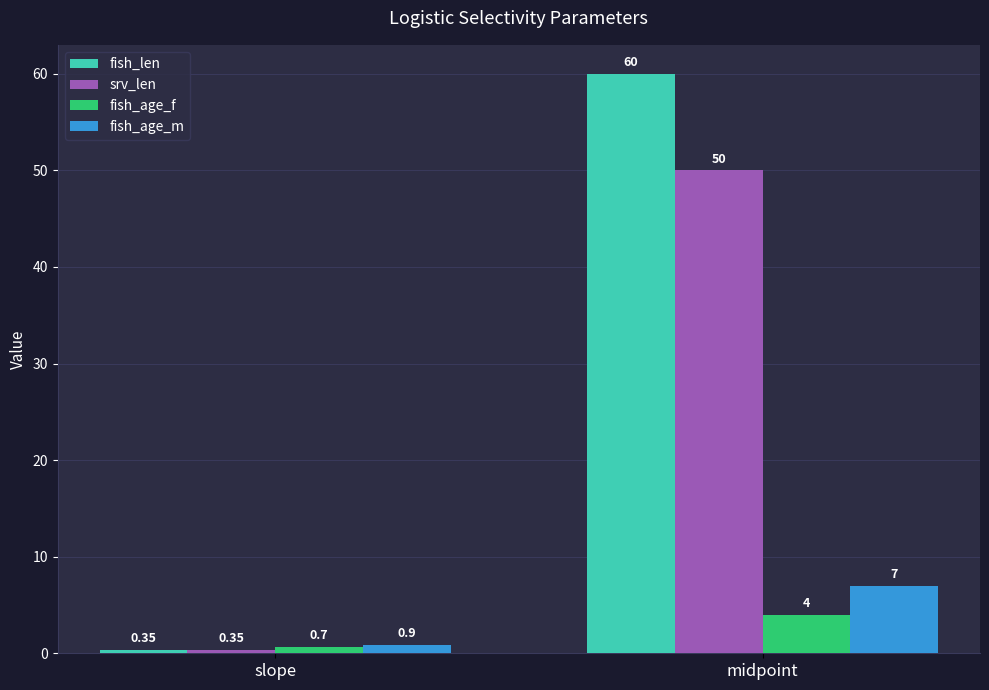

Which category has the lowest value in the fish_age_f series?

slope